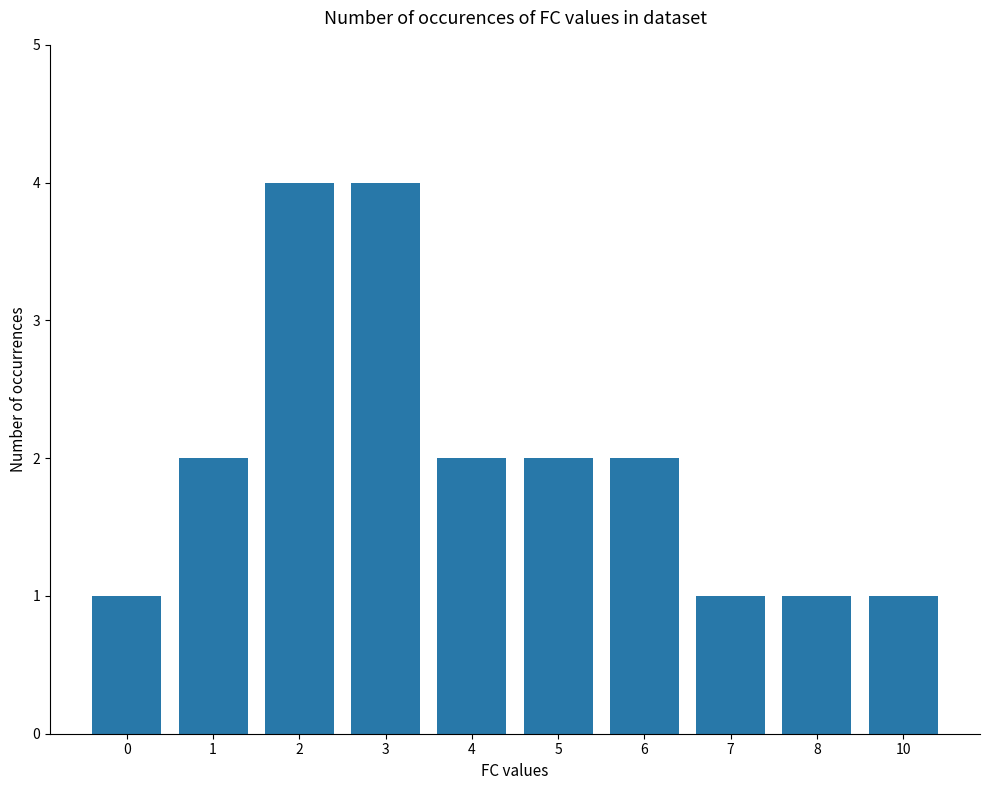

Reading right to left, extract all data points from this chart.

10=1	8=1	7=1	6=2	5=2	4=2	3=4	2=4	1=2	0=1